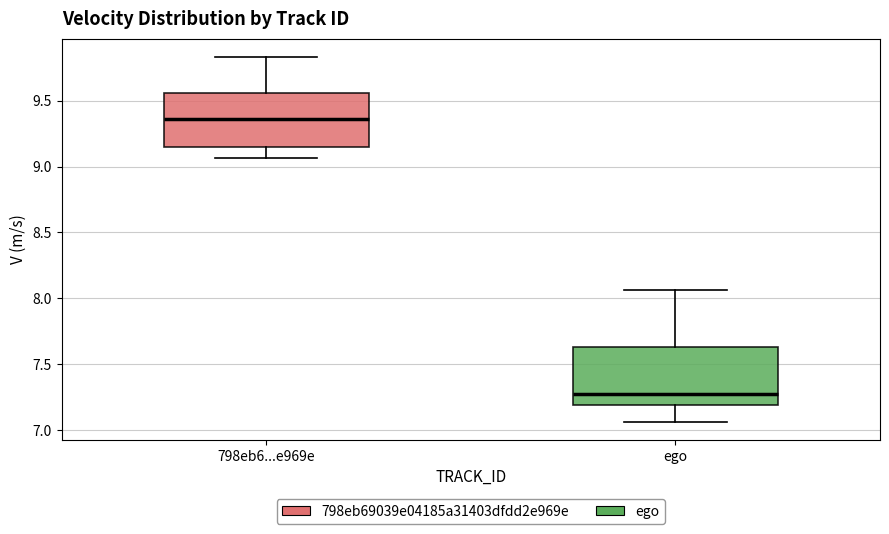

Reading left to right, transcribe this box plot: for each box, give where its median line is, the range the box spans, and where its two whiskers end, as read against the y-axis. The values are not printed on the chart, so give them approximately, as read against the axis.

798eb6...e969e: median 9.35, box 9.15 to 9.55, whiskers 9.05 to 9.85
ego: median 7.25, box 7.20 to 7.65, whiskers 7.05 to 8.05